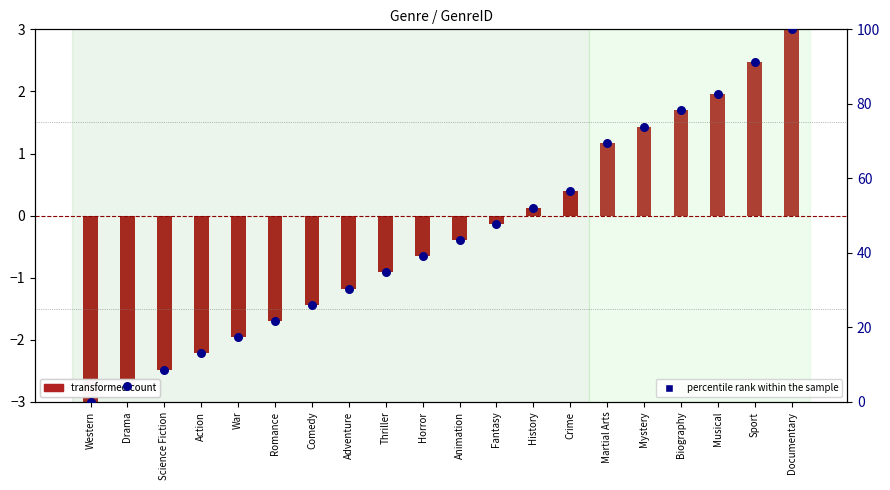

What is the total value across all series at Sport?

93.8